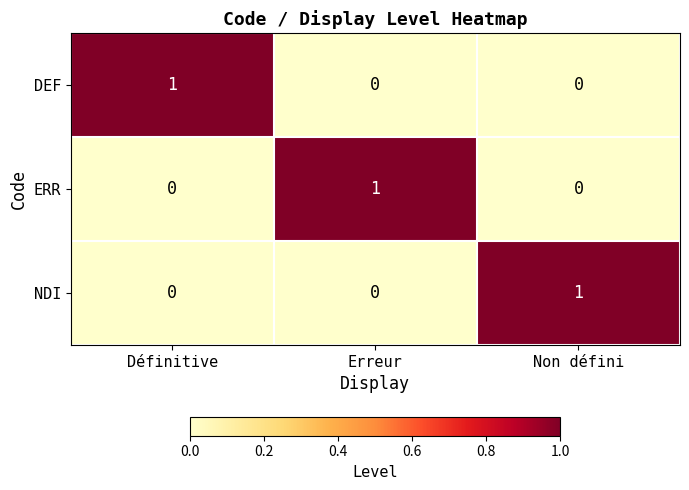

What is the difference between the highest and lowest values at Définitive?

1